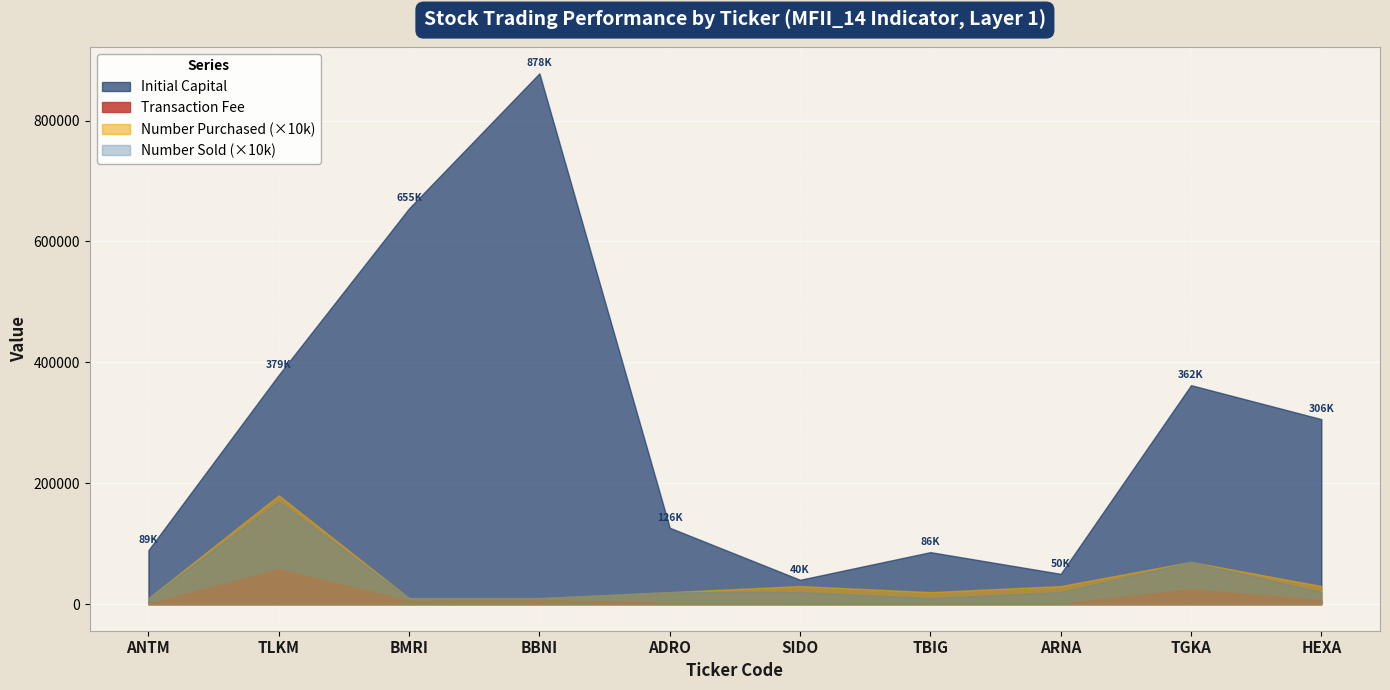

Reading left to right, what are all the values shown in this chart?

Transaction Fee: 678	57929	5603	6784	2029	975	1055	1037	24802	6569
Initial Capital: 89320	379360	654849	878150	126453	40337	86108	50180	362299	306098
Number Purchased: 1	18	1	1	2	3	2	3	7	3
Number Sold: 1	17	1	1	2	2	1	2	7	2